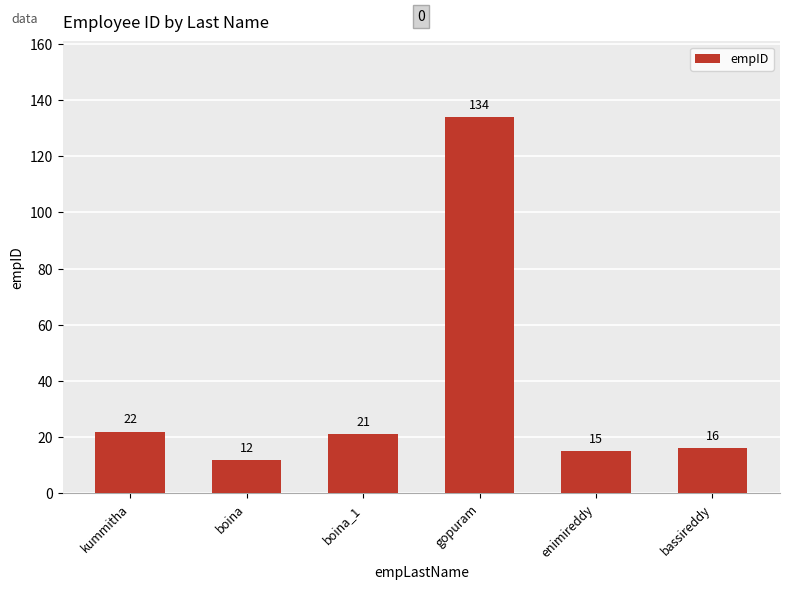

What is the sum of all values?

220